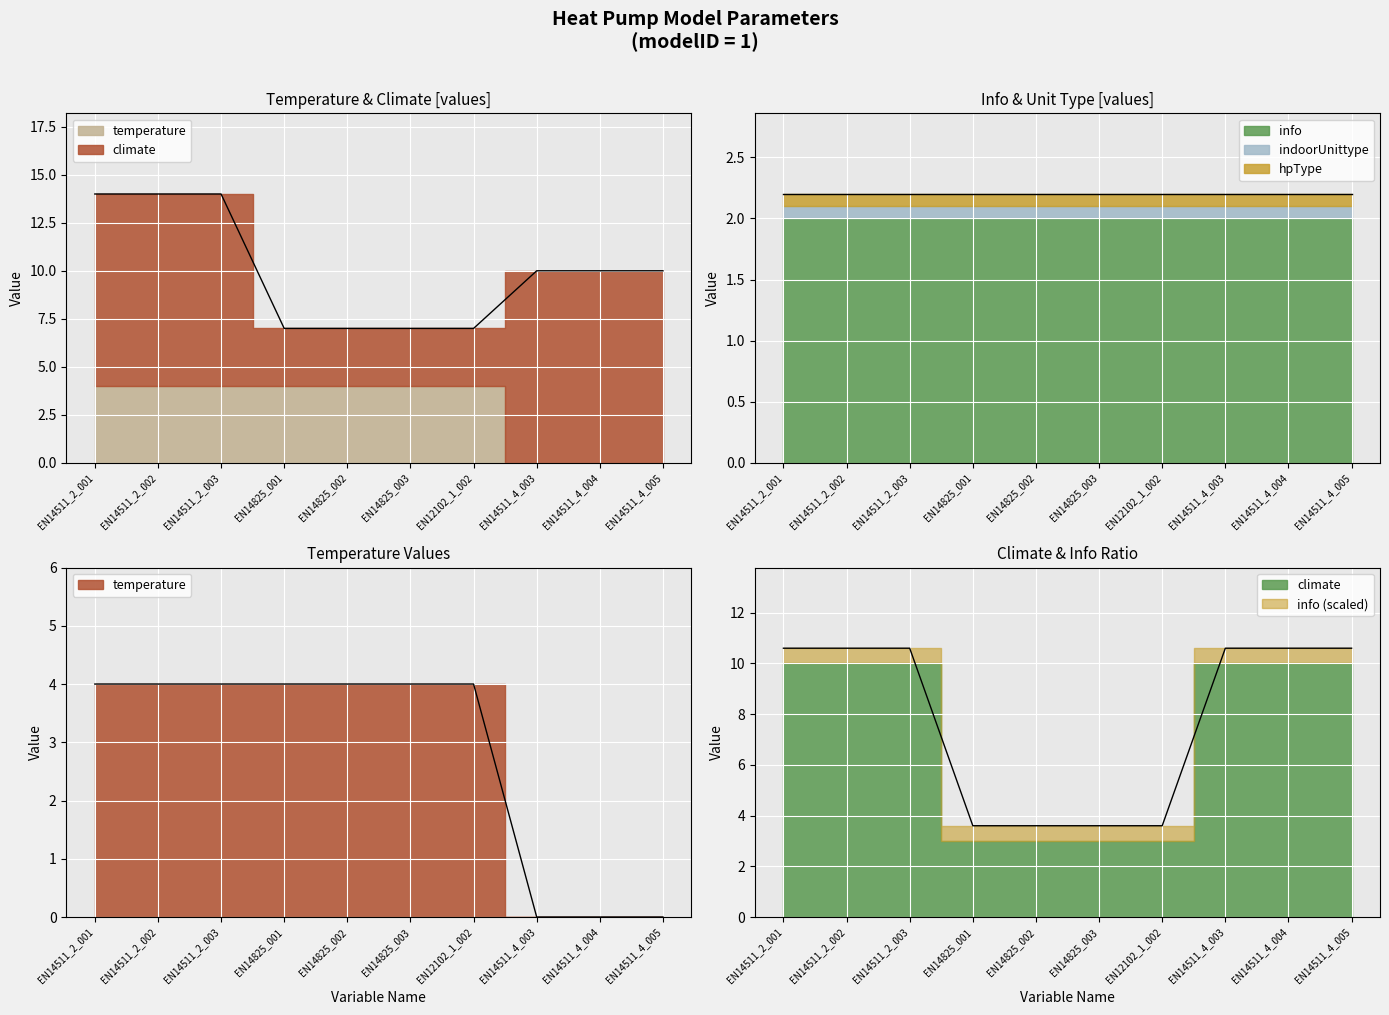

What is the difference between the maximum and minimum values in the temperature series?

4